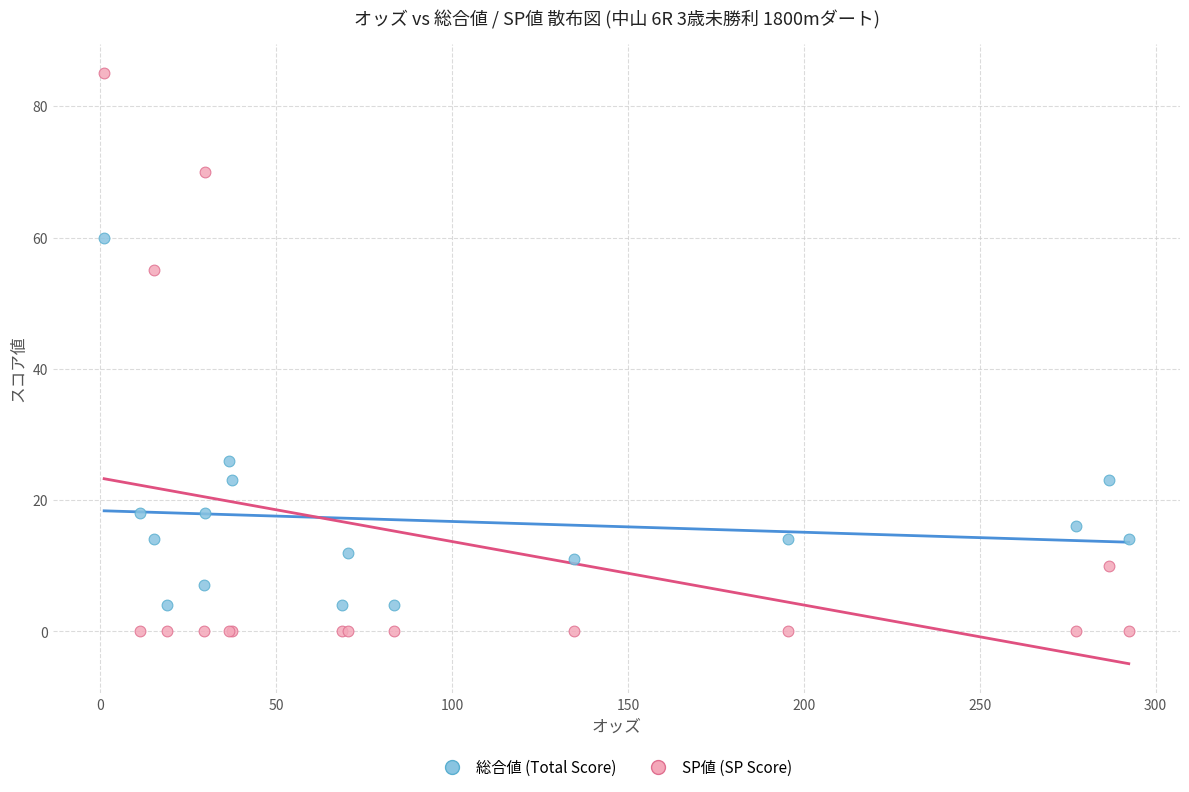

Which series contains the lowest Y value?

SP値 (SP Score)